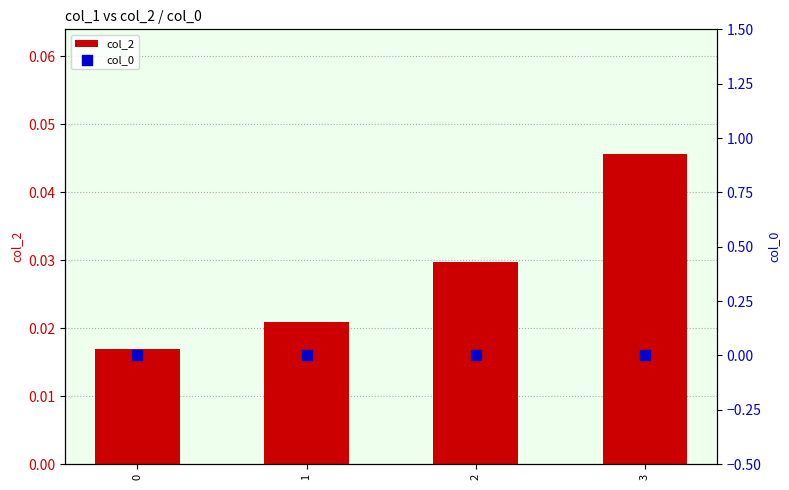

At which category is the sum across all series the highest?

3